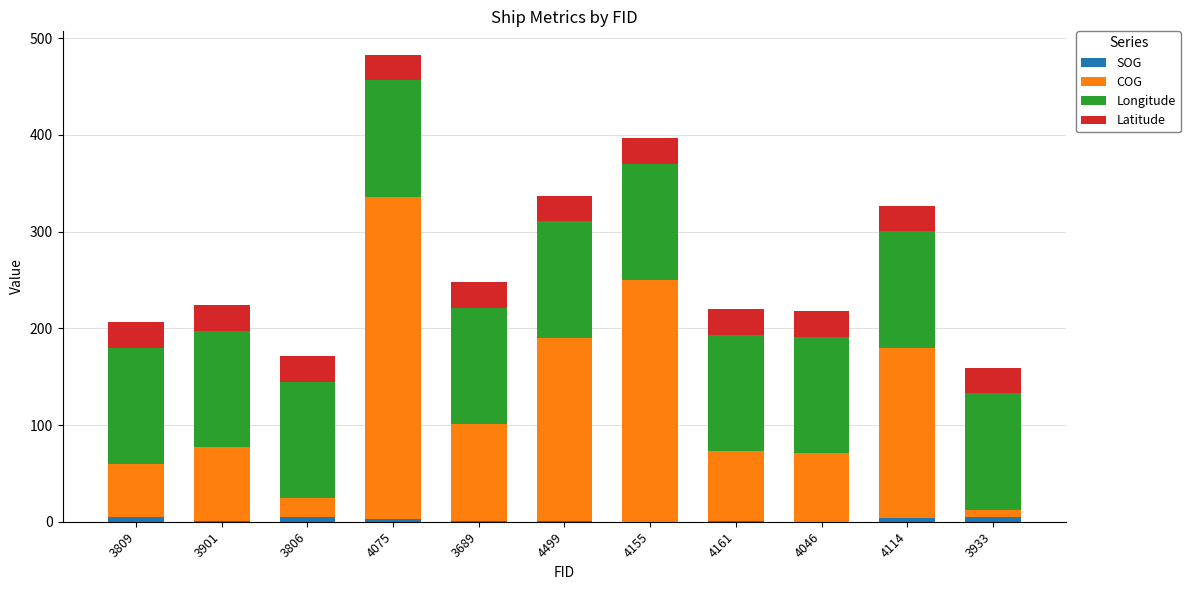

At which category is the sum across all series the highest?

4075